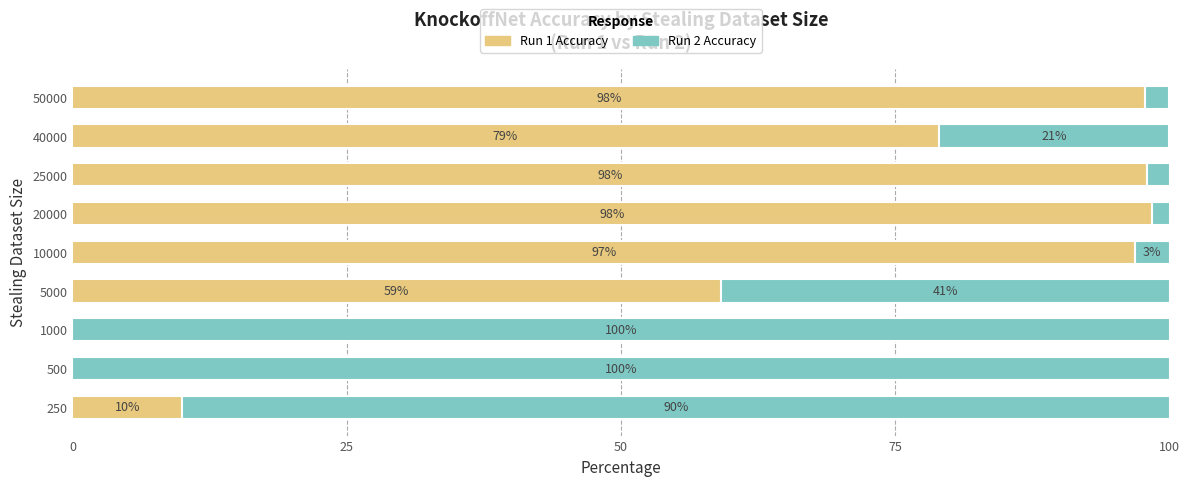

What is the maximum value for Run 1 Accuracy?

98.4